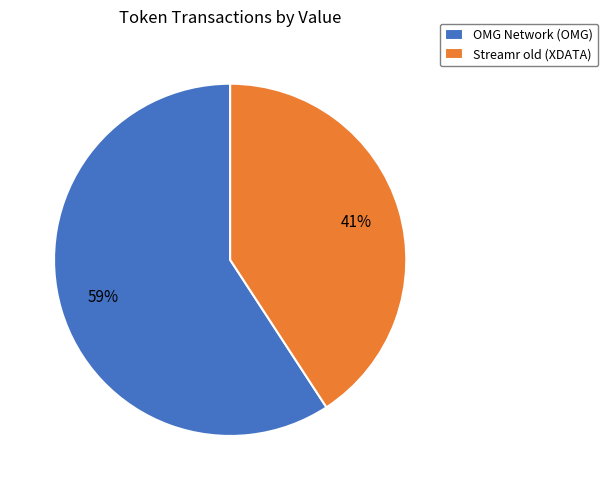

Between Streamr old (XDATA) and OMG Network (OMG), which is larger?

OMG Network (OMG)